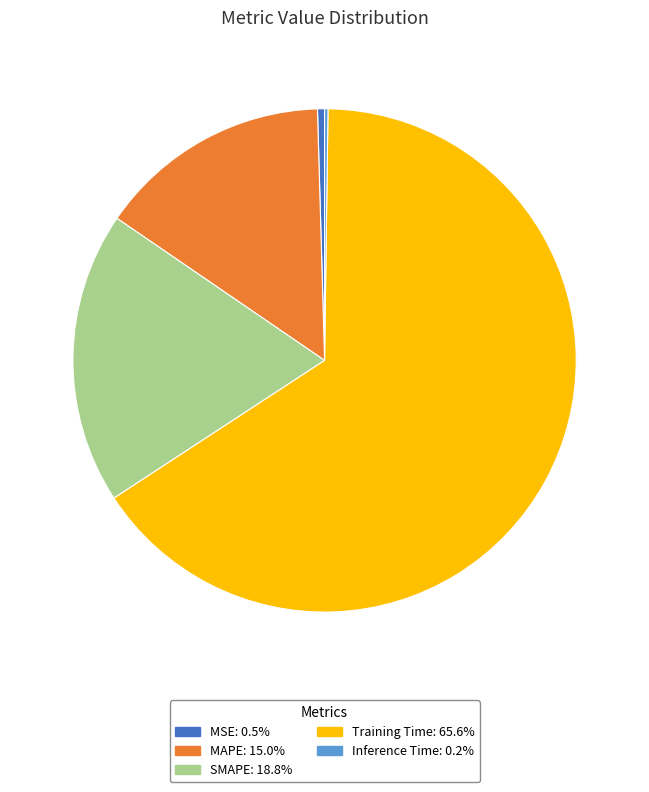

Which category has the biggest portion of the pie?

Training Time